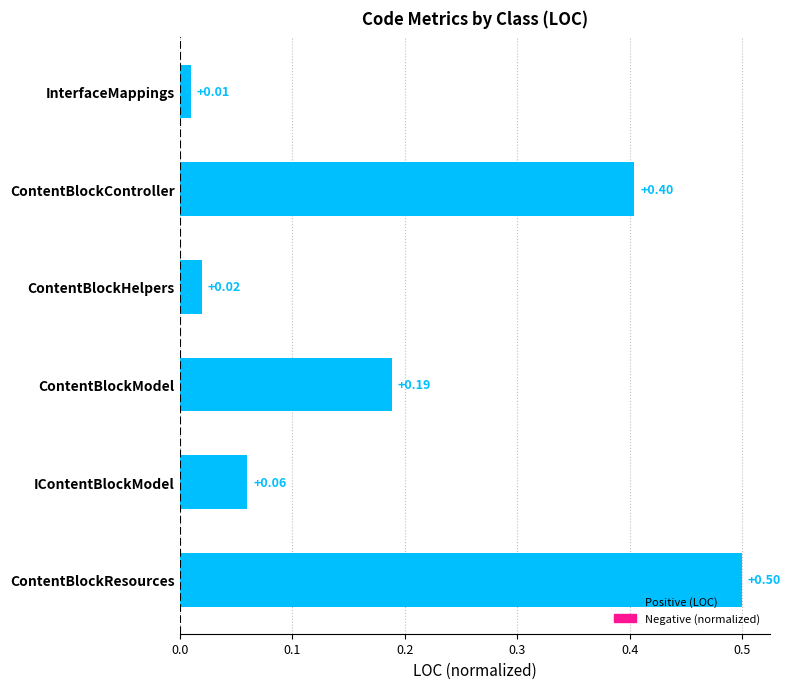

Rank the categories by value from lowest to highest.

InterfaceMappings, ContentBlockHelpers, IContentBlockModel, ContentBlockModel, ContentBlockController, ContentBlockResources